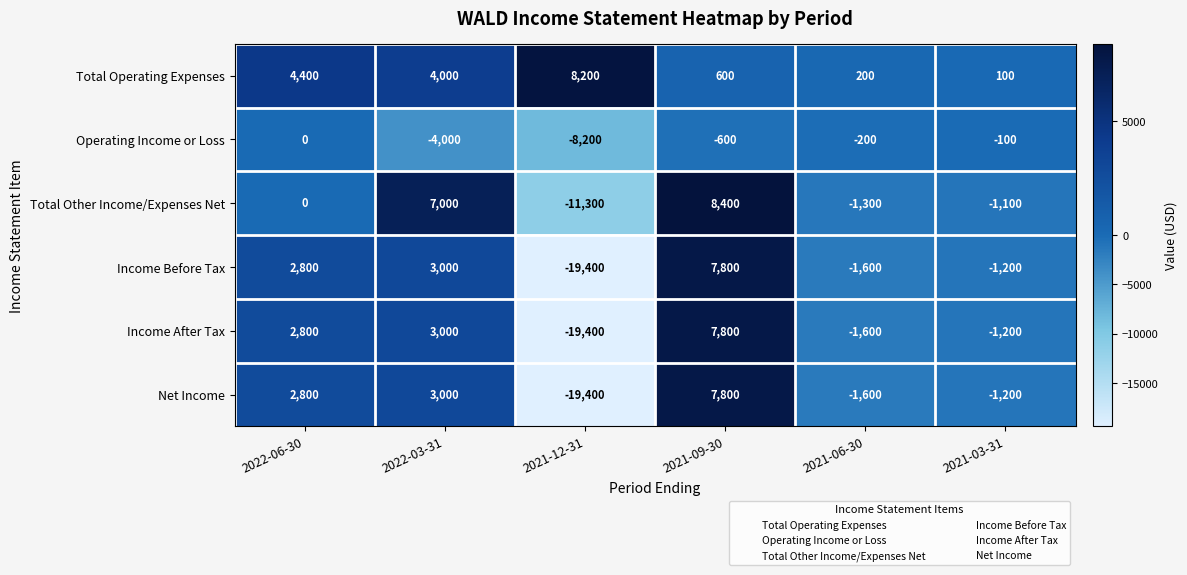

What is the spread (max minus min) of values at 2022-03-31?

11000